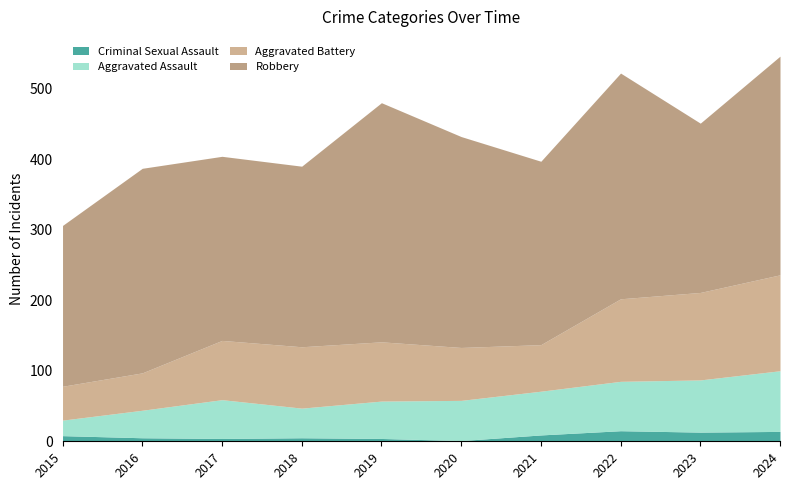

True or false: Criminal Sexual Assault has a value of 25 at 2022.

False